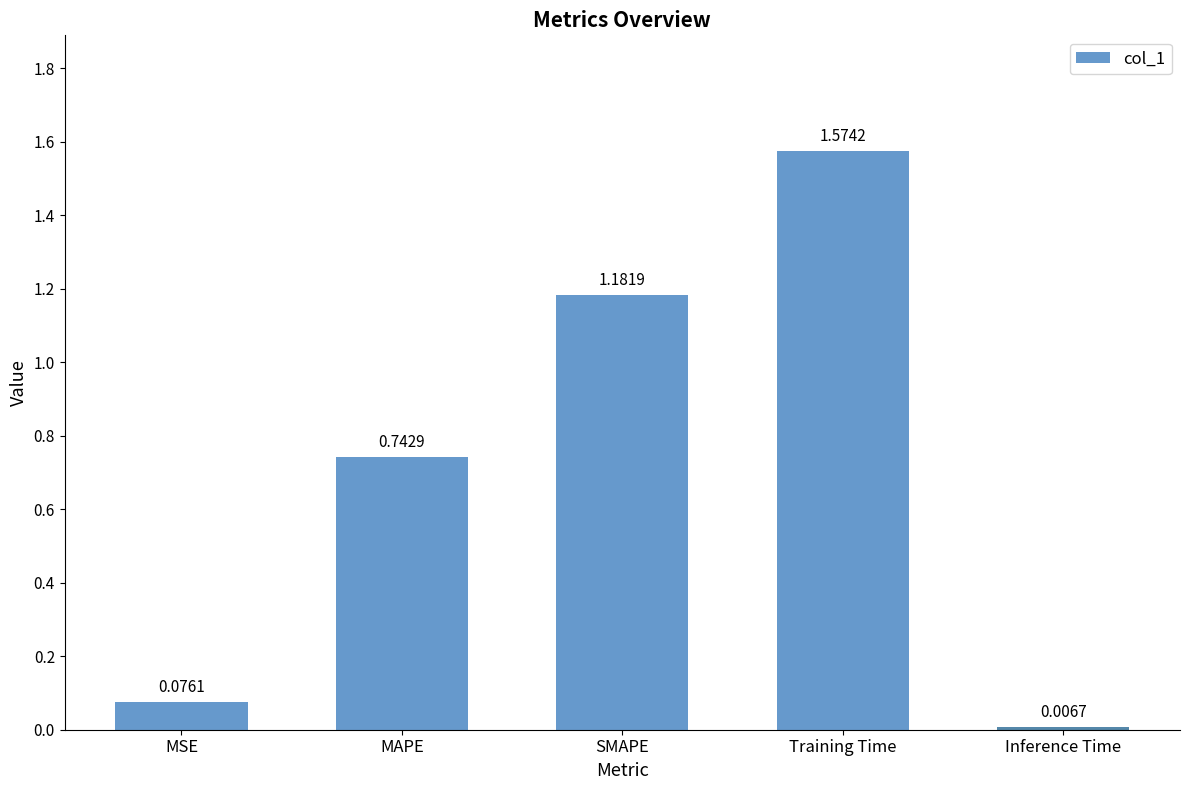

At which label is the value closest to 0?

Inference Time